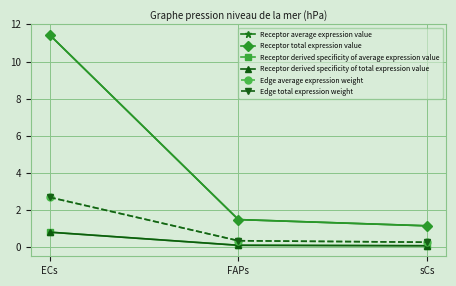

What is the average value of the Receptor derived specificity of total expression value series?

0.3